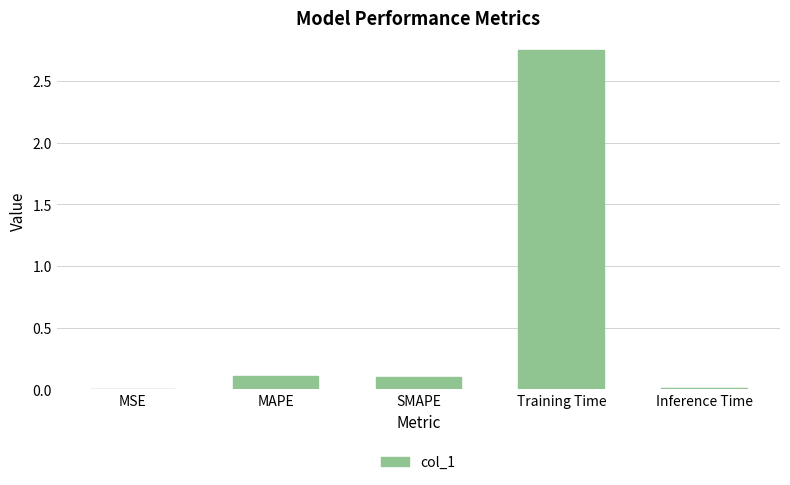

Which label corresponds to the largest value in the chart?

Training Time